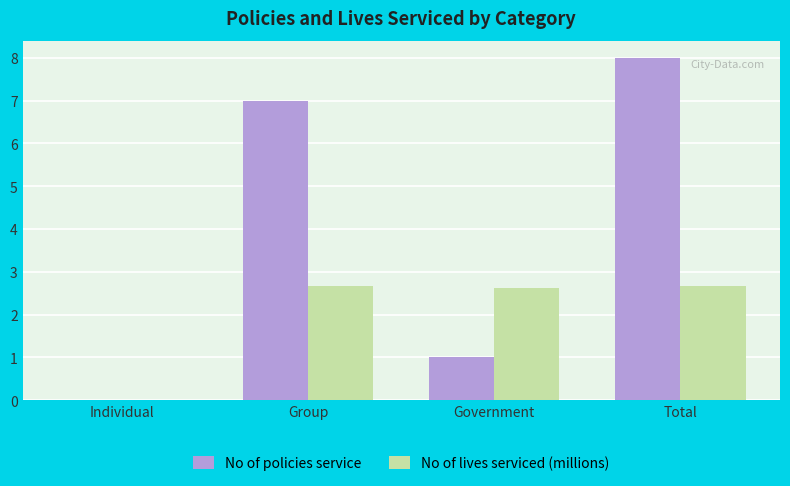

Is it true that No of policies service equals -2.9 at Individual?

False